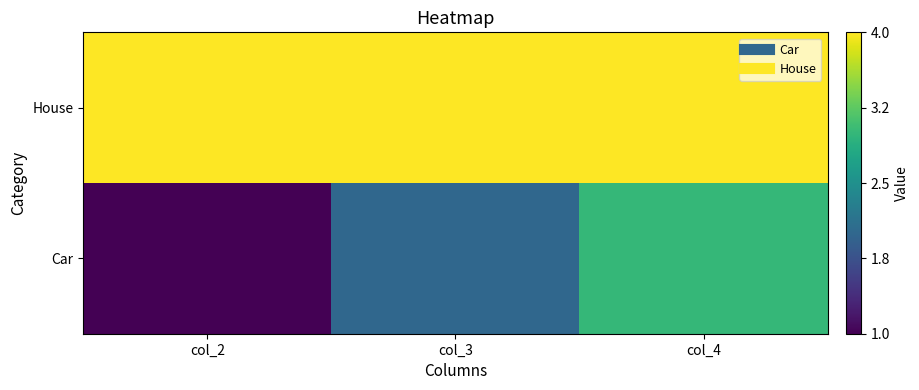

Reading right to left, transcribe all the data shown in this chart.

Car: col_4=3	col_3=2	col_2=1
House: col_4=4	col_3=4	col_2=4